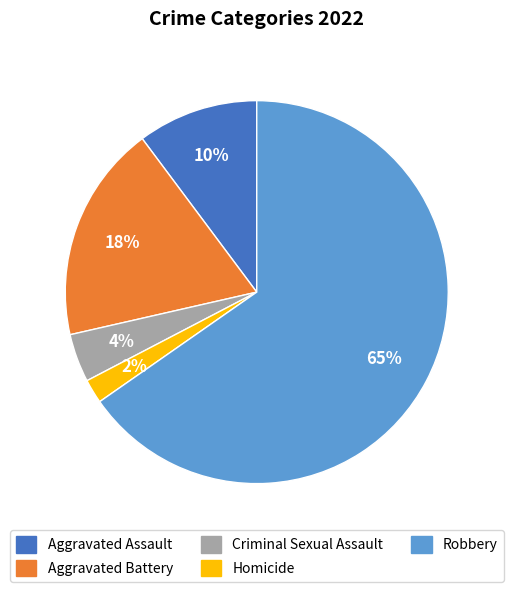

Is there any slice that represents more than half of the pie?

Yes